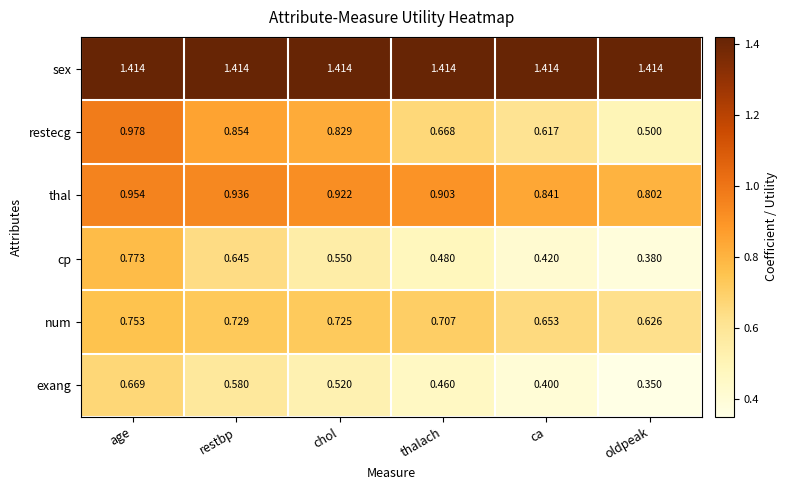

How many distinct data groups are displayed?

6